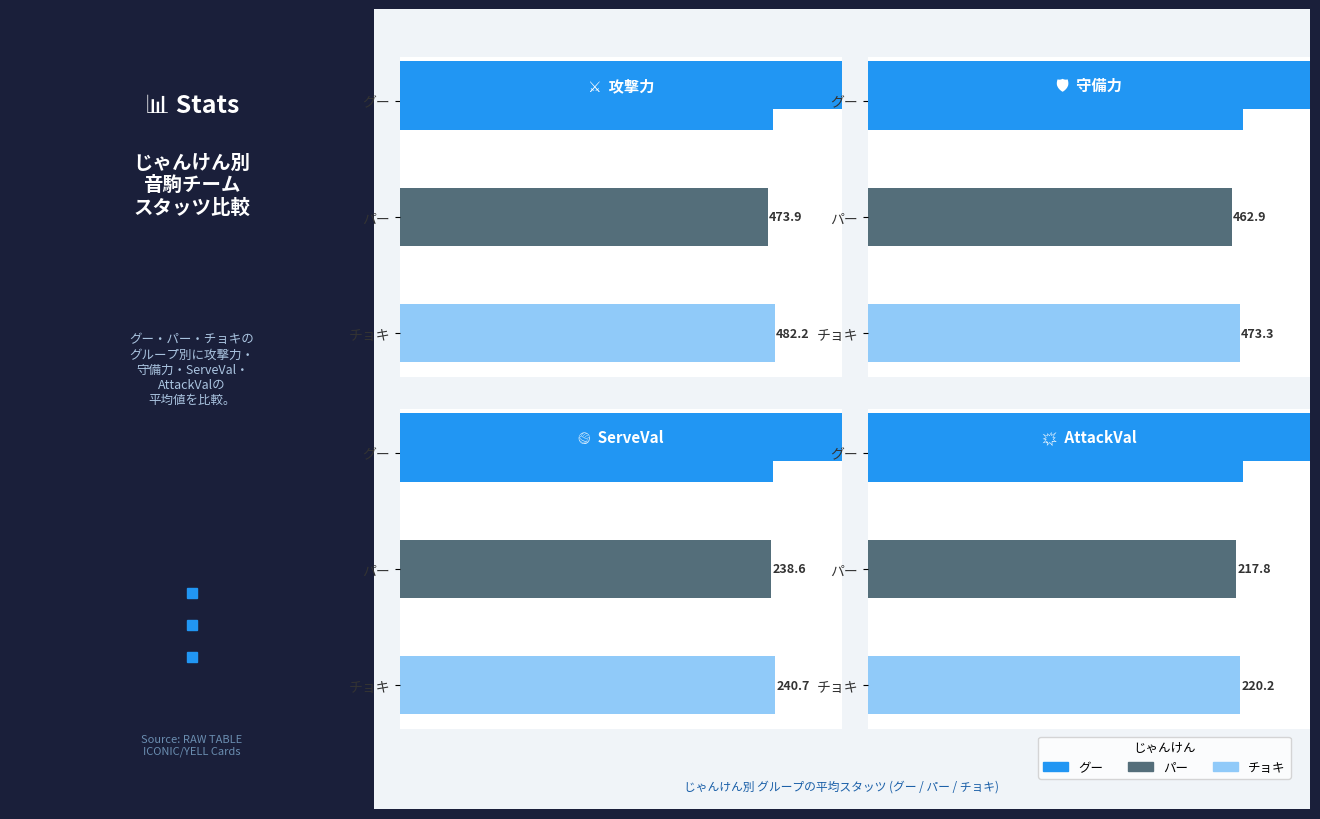

How many bars are there in total?

12